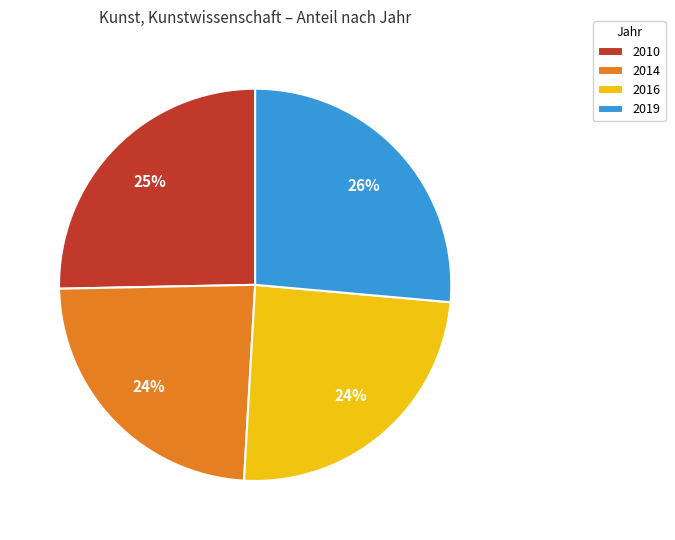

What is the ratio of the value at 2014 to the value at 2016?

1.0